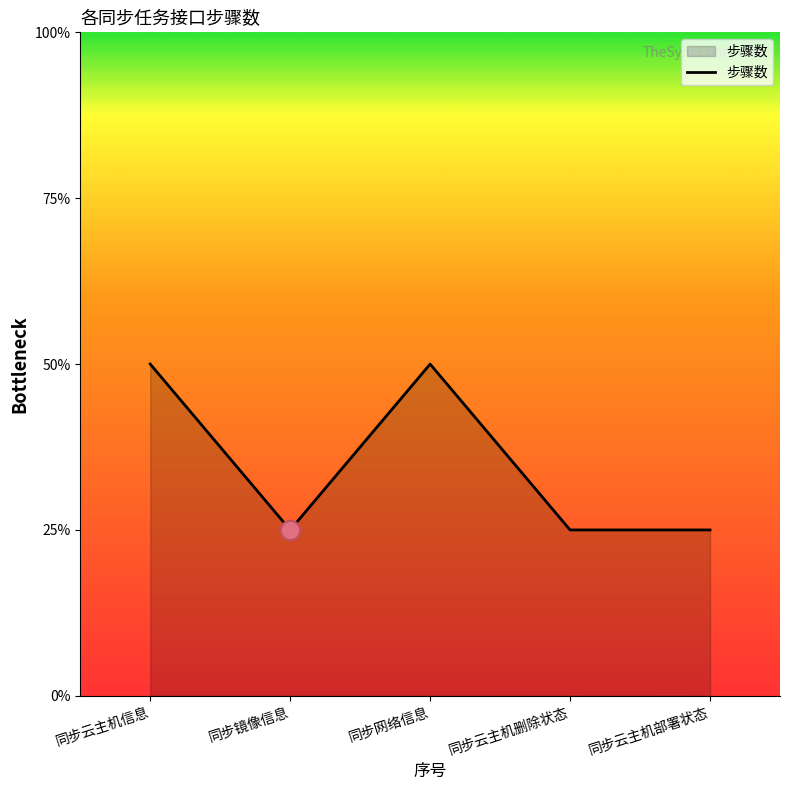

List the labels in order of value, smallest first.

同步镜像信息, 同步云主机删除状态, 同步云主机部署状态, 同步云主机信息, 同步网络信息